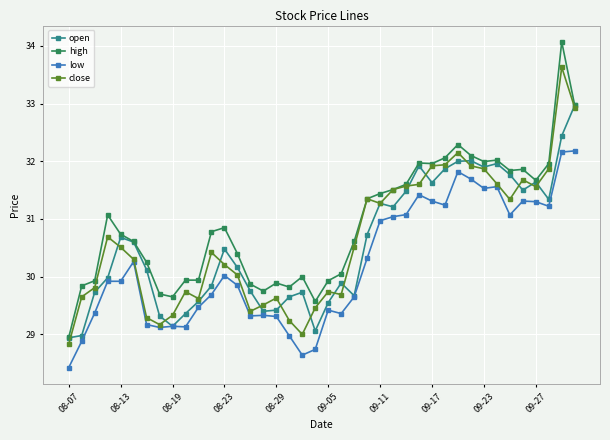

True or false: open has more than 2 points higher than both neighbors.

True